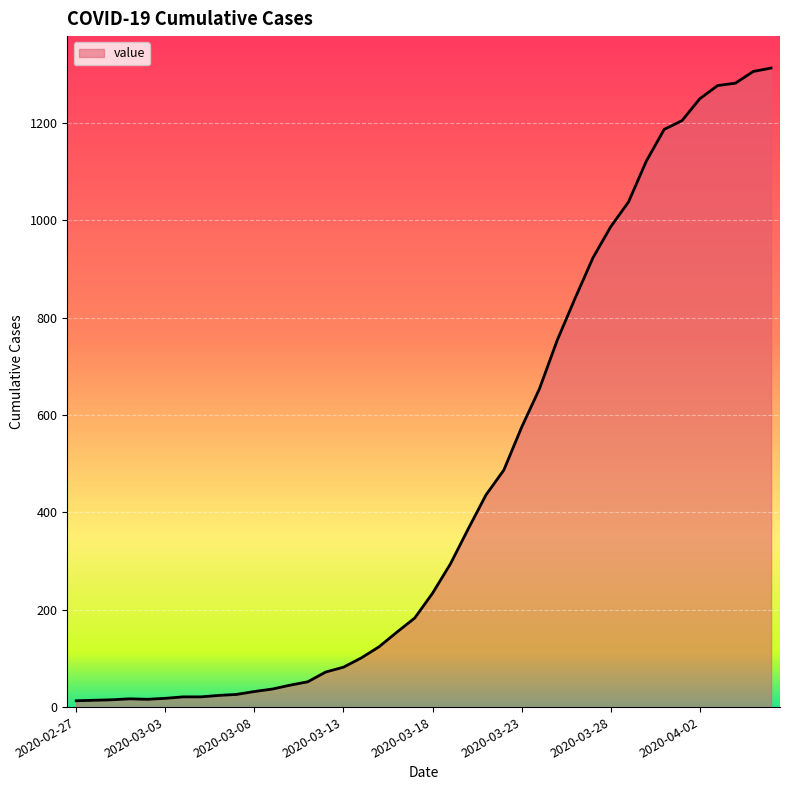

What is the maximum value shown in the chart?

1313